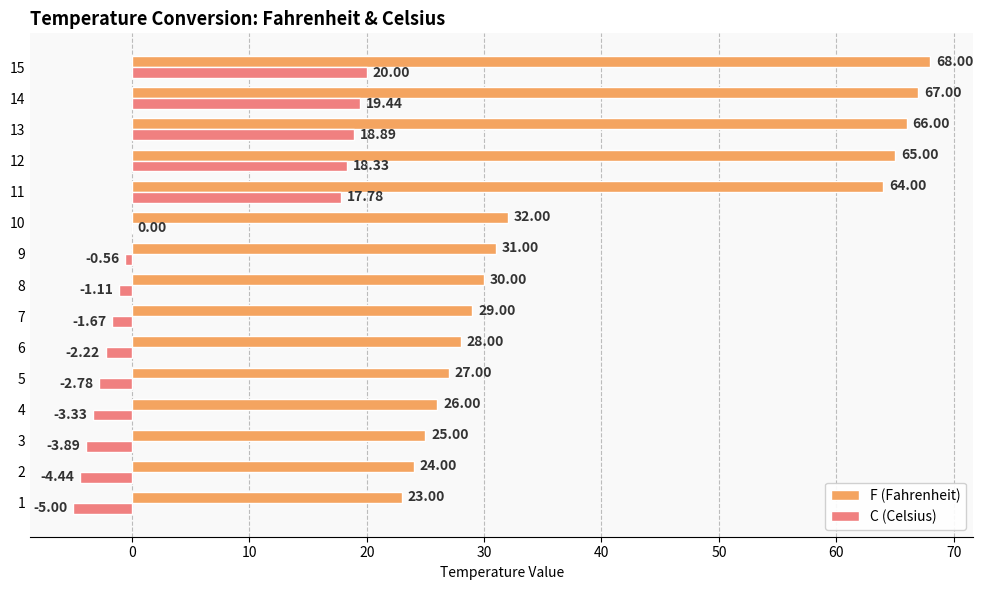

Which series has the largest total across all categories?

F (Fahrenheit)